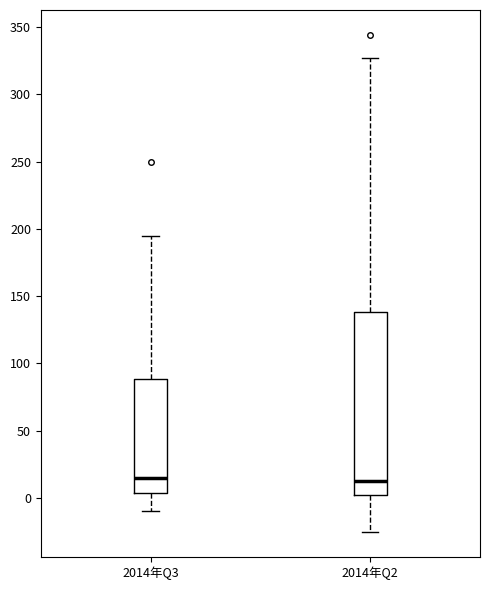

Comparing the boxes themselves (not the whiskers), which one is the tallest?

2014年Q2